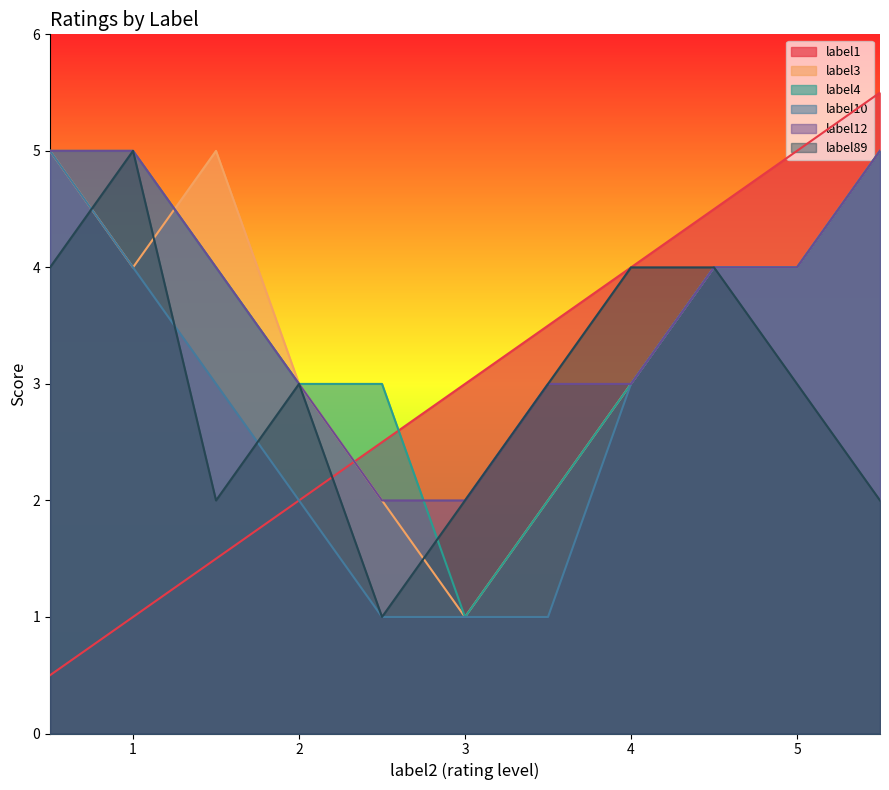

The value of label1 at 1.5 is 2.7. True or false?

False